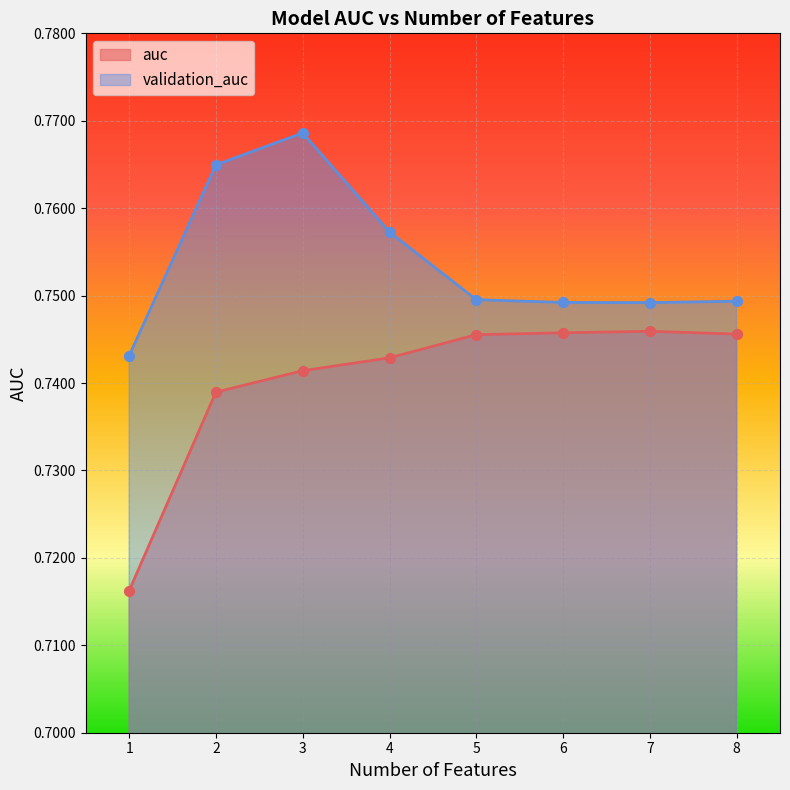

What are all the series names shown in the legend?

auc, validation_auc